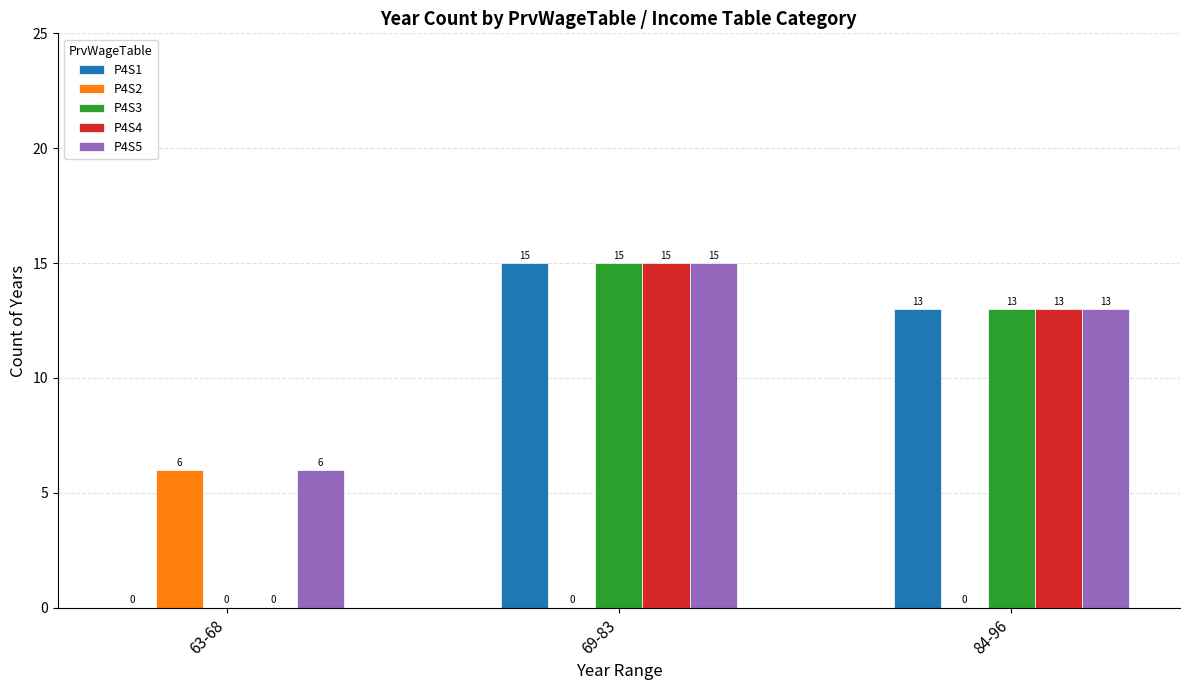

Where is P4S4 nearest to the value 7?

84-96